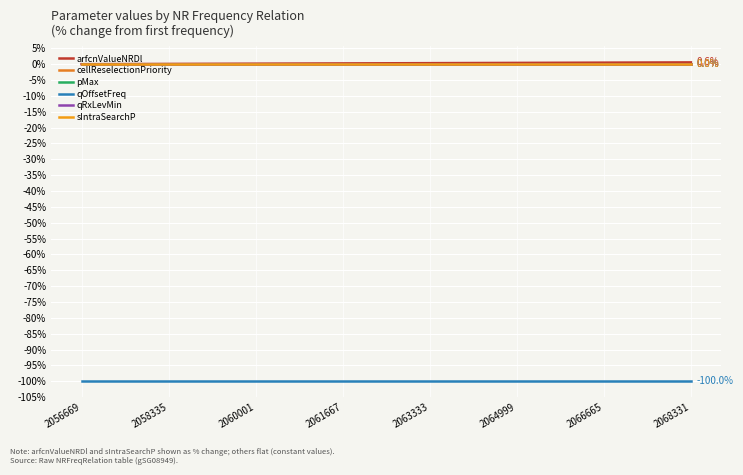

Rank the series by their maximum value, from lowest to highest.

qOffsetFreq, cellReselectionPriority, pMax, qRxLevMin, sIntraSearchP, arfcnValueNRDl